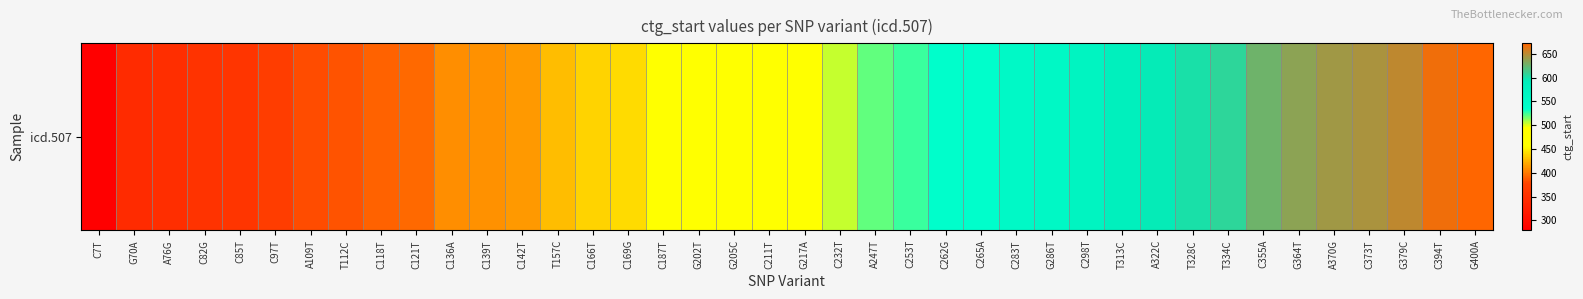

List the labels in order of value, largest first.

G400A, C394T, G379C, C373T, A370G, G364T, C355A, T334C, T328C, A322C, T313C, C298T, G286T, C283T, C265A, C262G, C253T, A247T, C232T, G217A, C211T, G205C, G202T, C187T, C169G, C166T, T157C, C142T, C139T, C136A, C121T, C118T, T112C, A109T, C97T, C85T, C82G, A76G, G70A, C7T